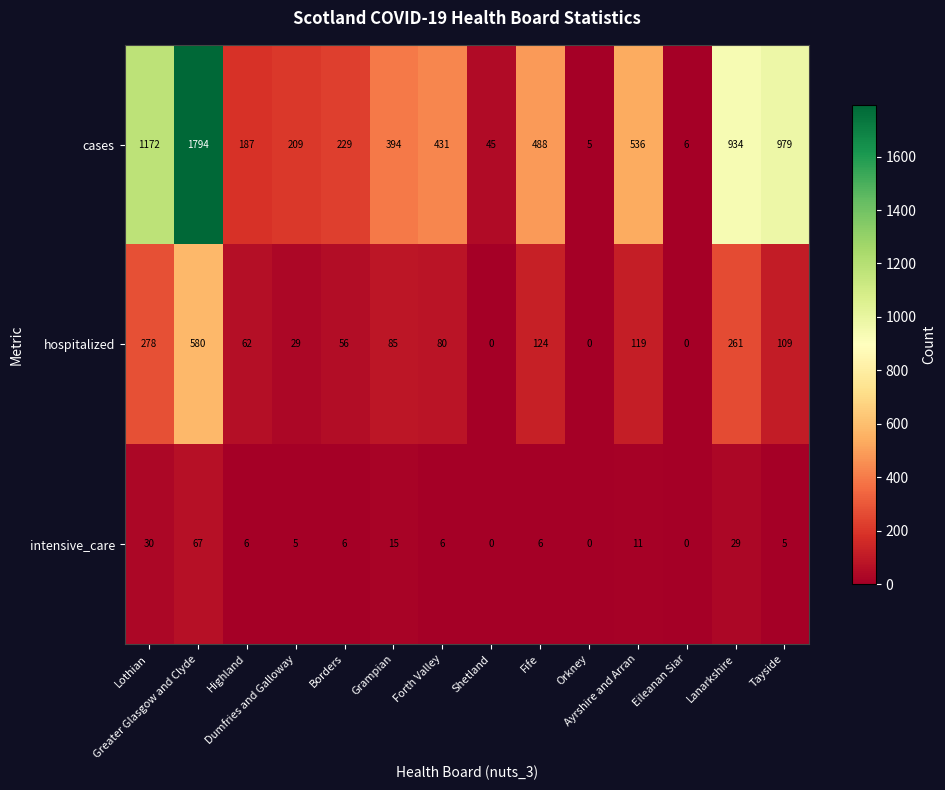

Which series has the largest total across all categories?

cases